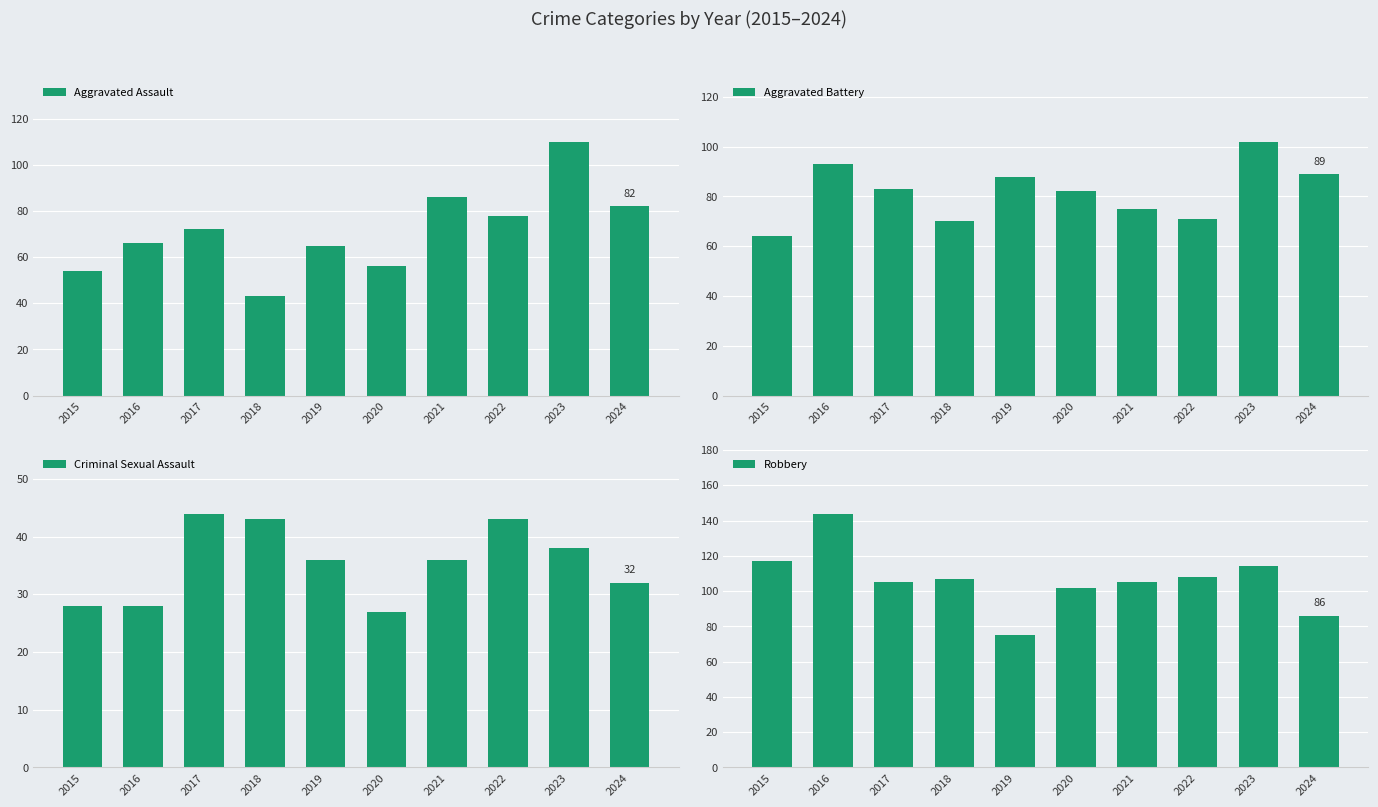

Reading left to right, what are all the values shown in this chart?

Aggravated Assault: 54	66	72	43	65	56	86	78	110	82
Aggravated Battery: 64	93	83	70	88	82	75	71	102	89
Criminal Sexual Assault: 28	28	44	43	36	27	36	43	38	32
Robbery: 117	144	105	107	75	102	105	108	114	86